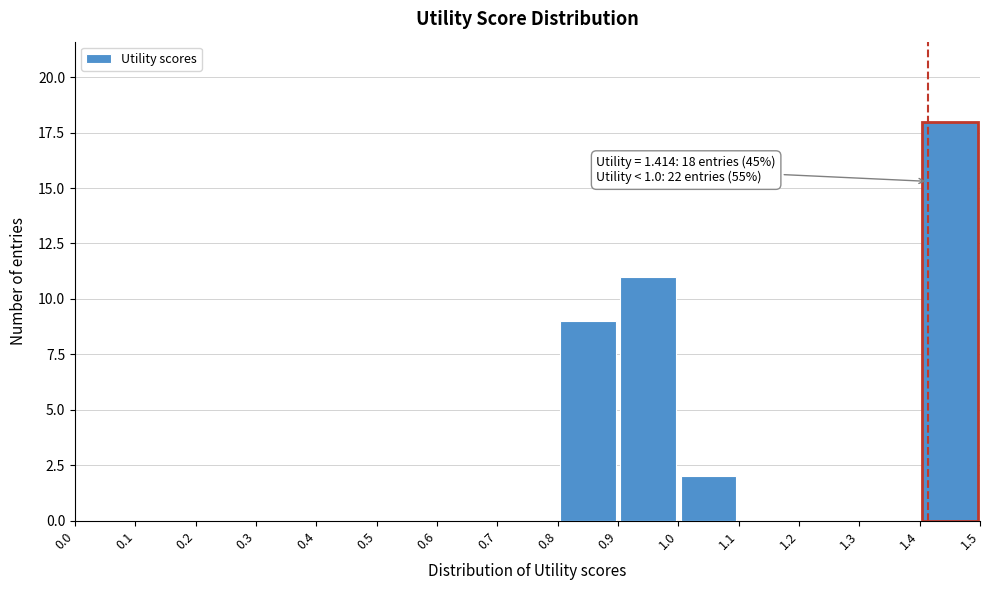

Which range on the x-axis has the tallest bar?

1.4 to 1.5